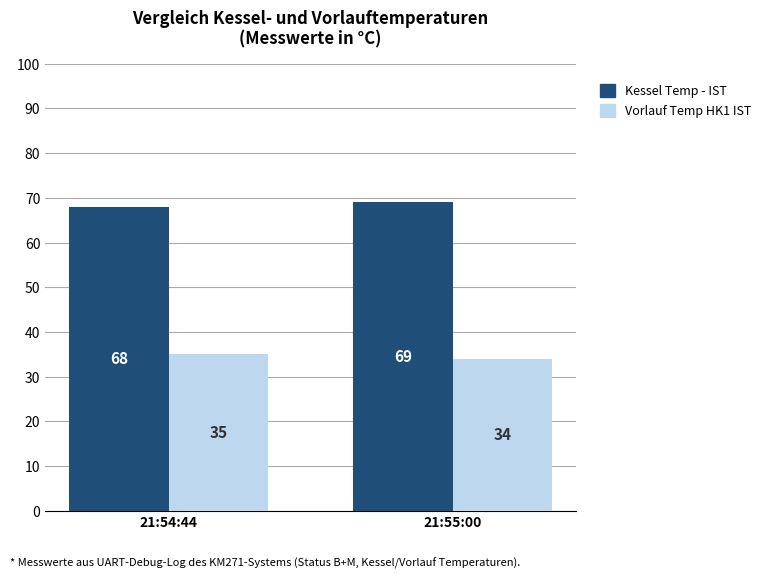

What is the value of the Vorlauf Temp HK1 IST bar at the 2nd from the left?

34